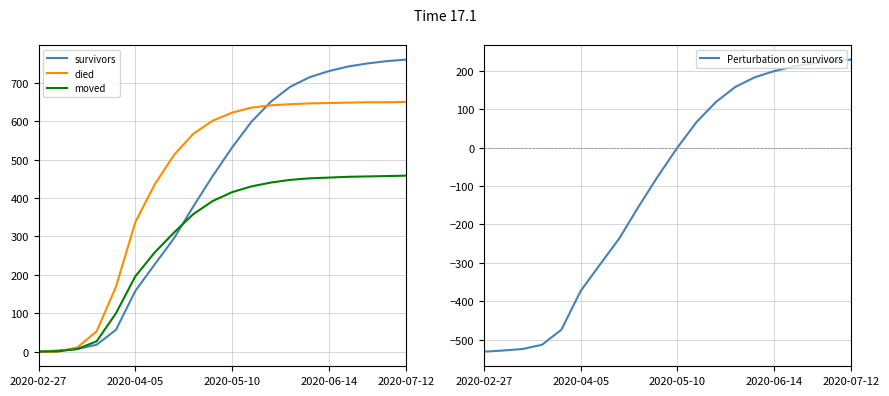

Between 2020-05-10 and 15, which series saw the biggest shift?

survivors